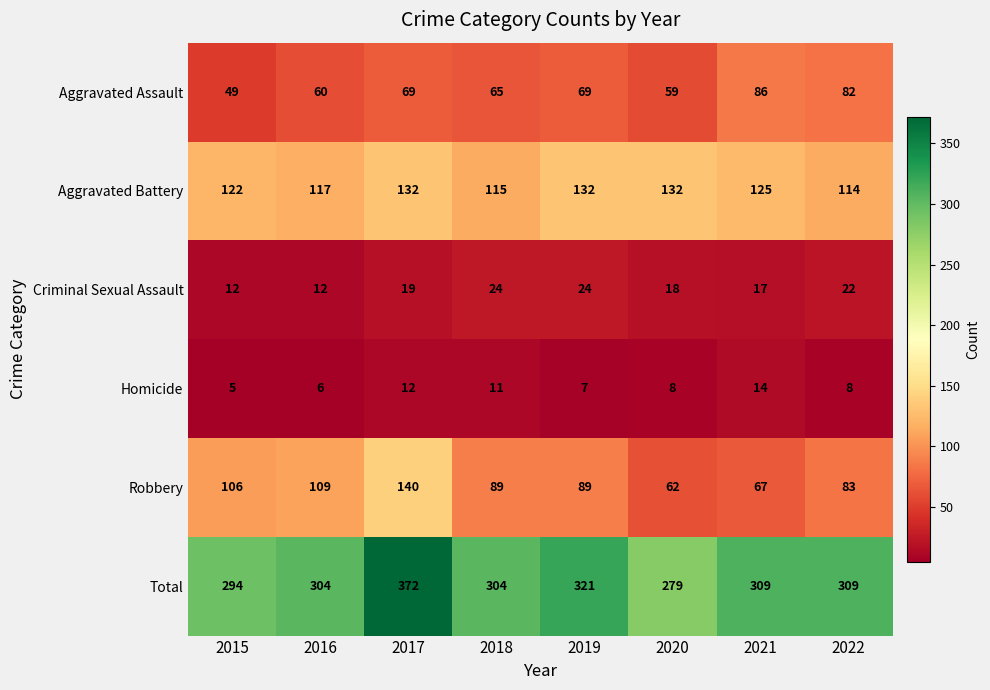

Where is Criminal Sexual Assault nearest to the value 18?

2020